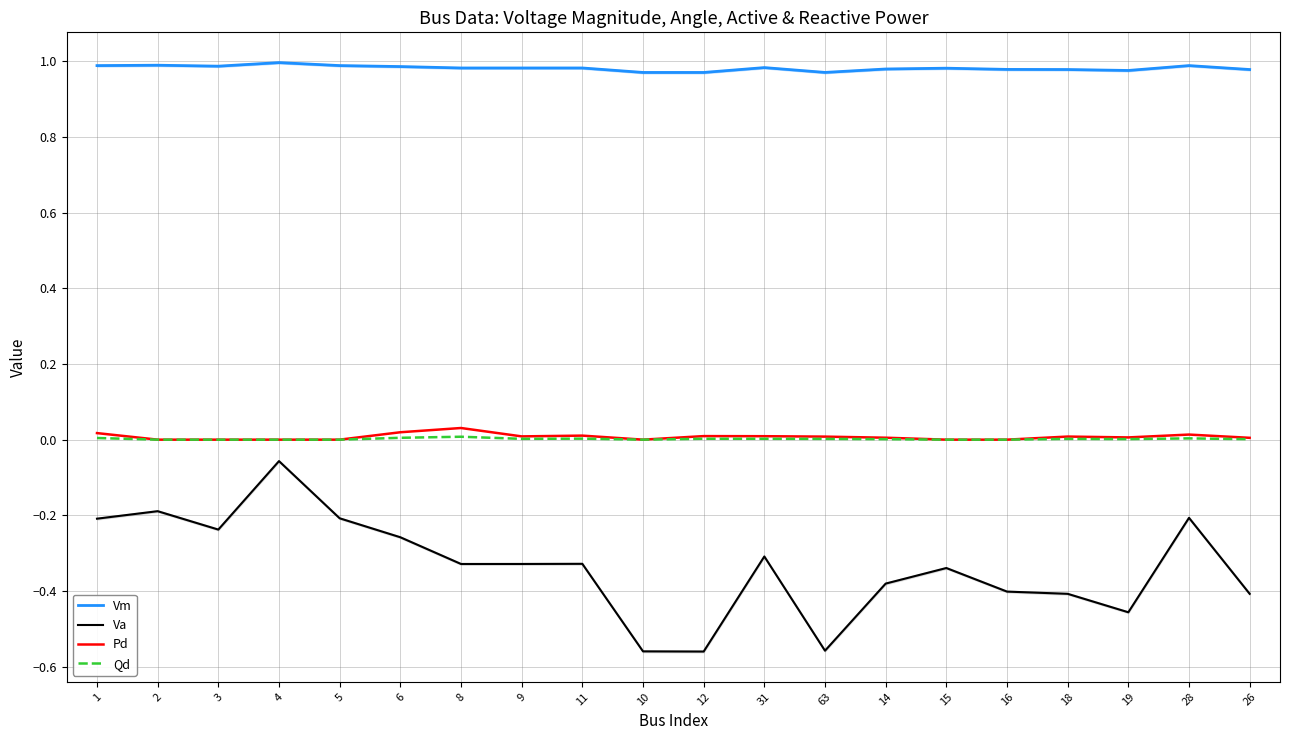

What is the total value across all series at 18?

0.6